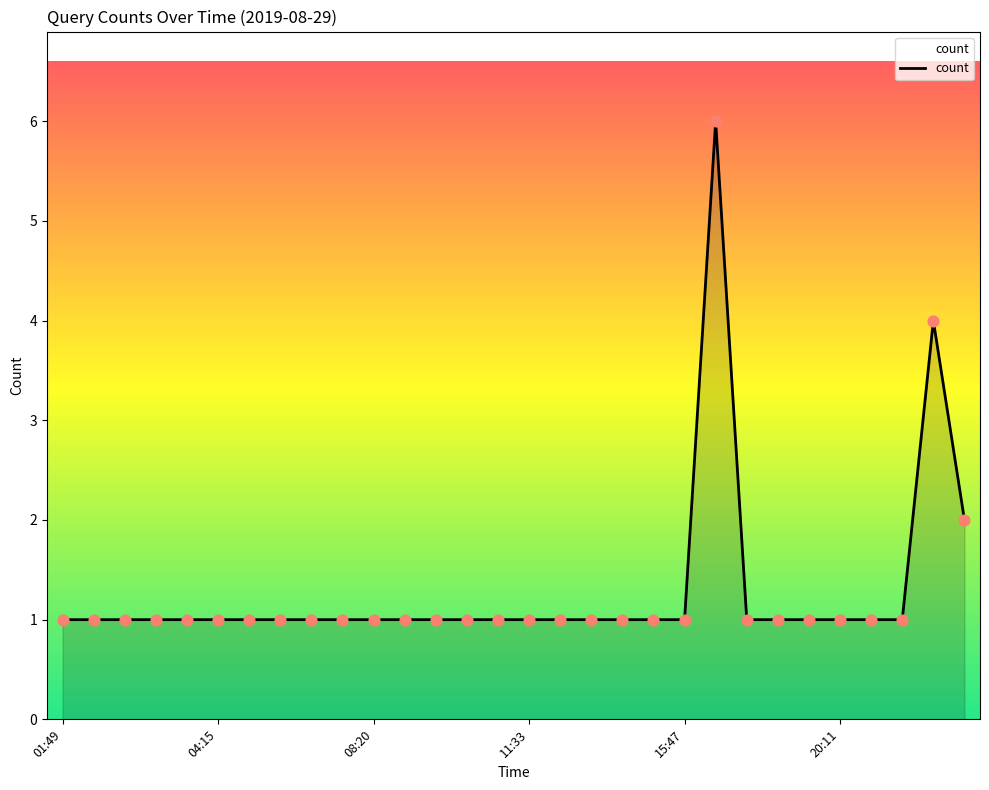

What is the difference between the maximum and minimum values?

5